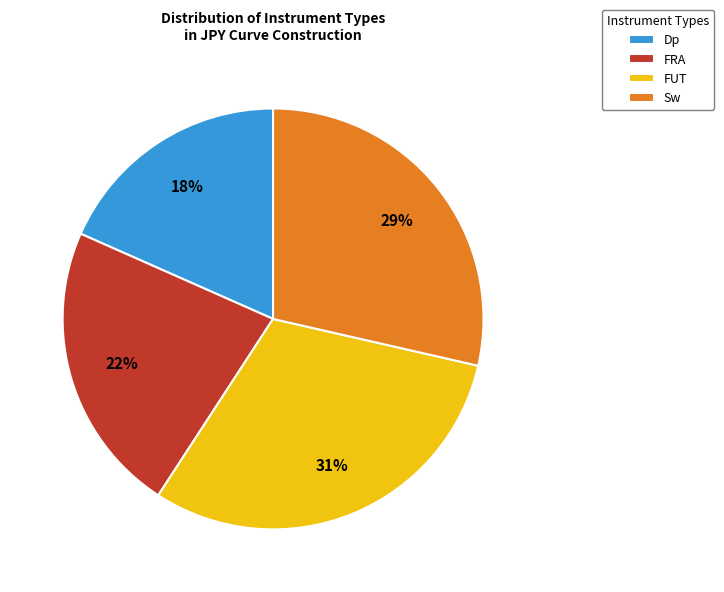

To the nearest percent, what is the average slice percentage?

25%